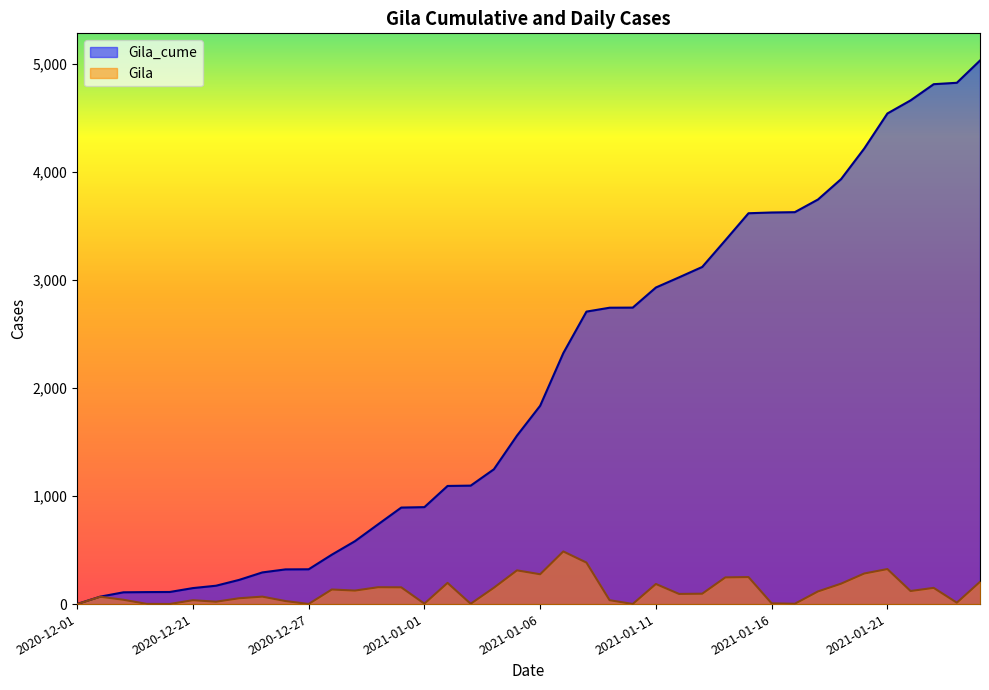

True or false: Gila and Gila_cume cross at least once.

False